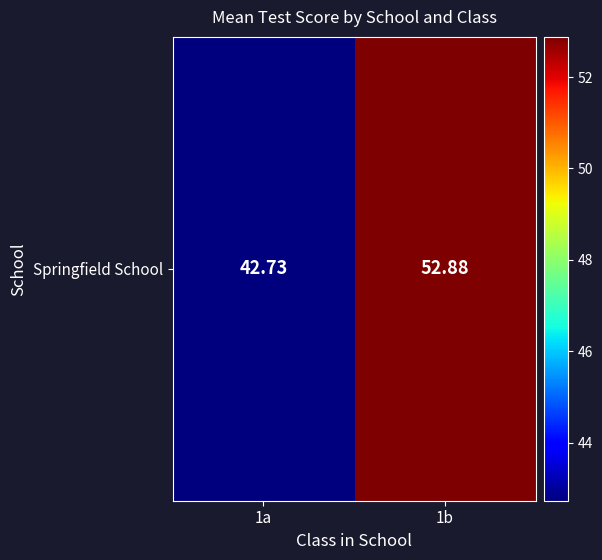

What is the maximum value shown in the chart?

52.9